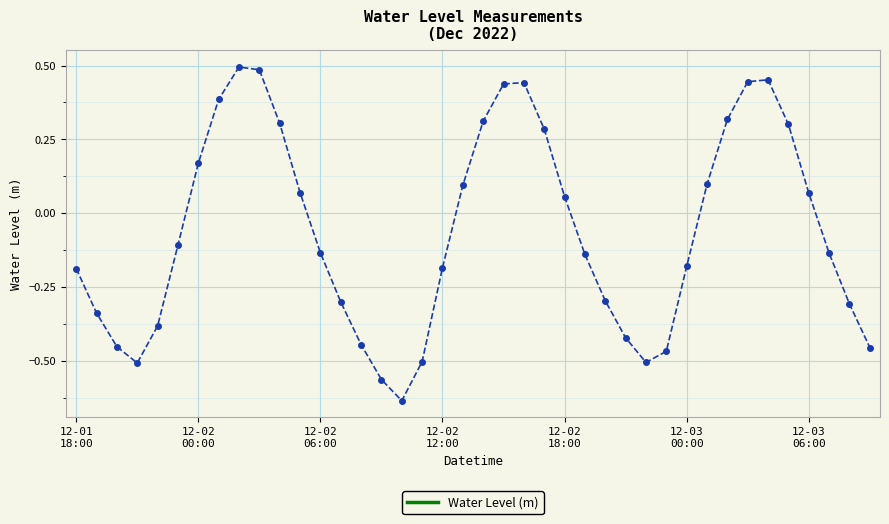

How many lines are shown in the chart?

1